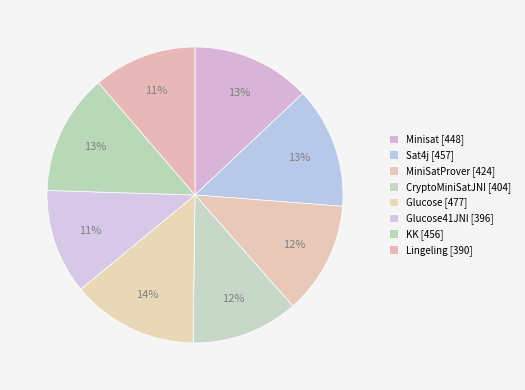

Does any single category account for the majority?

No